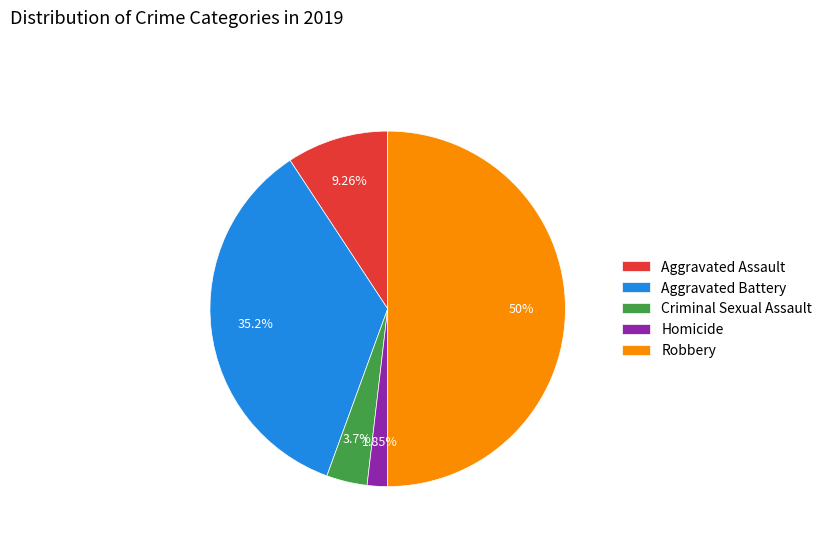

Which slice is the smallest?

Homicide